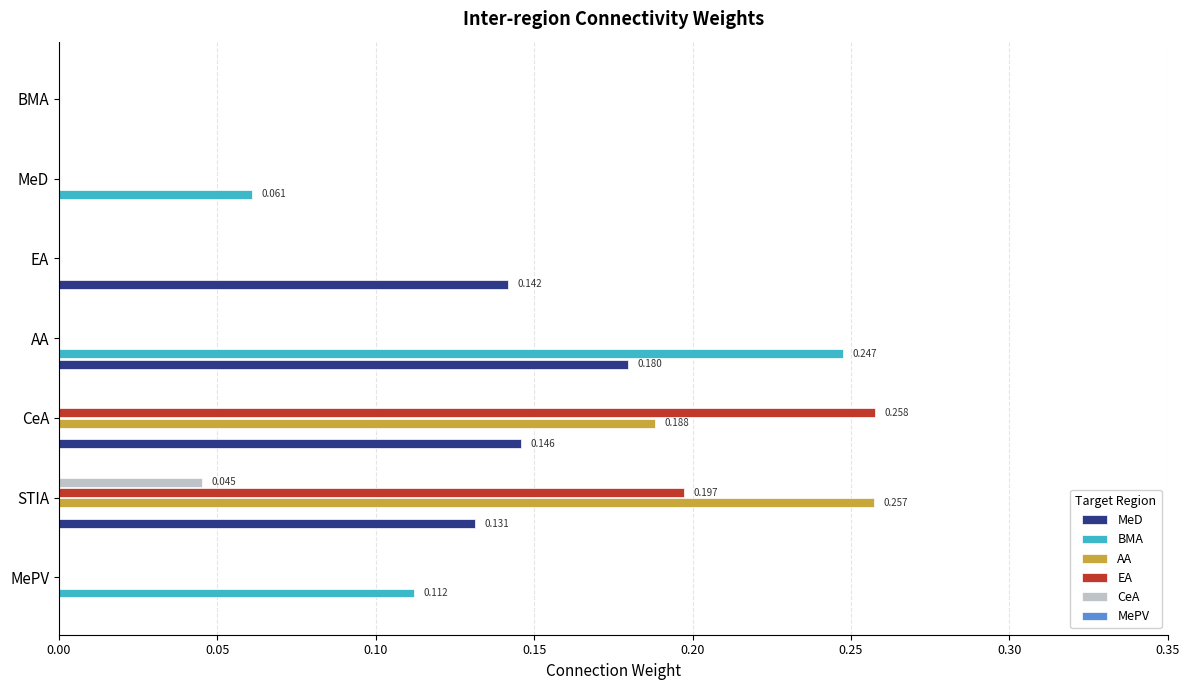

Which series has the largest total across all categories?

MeD